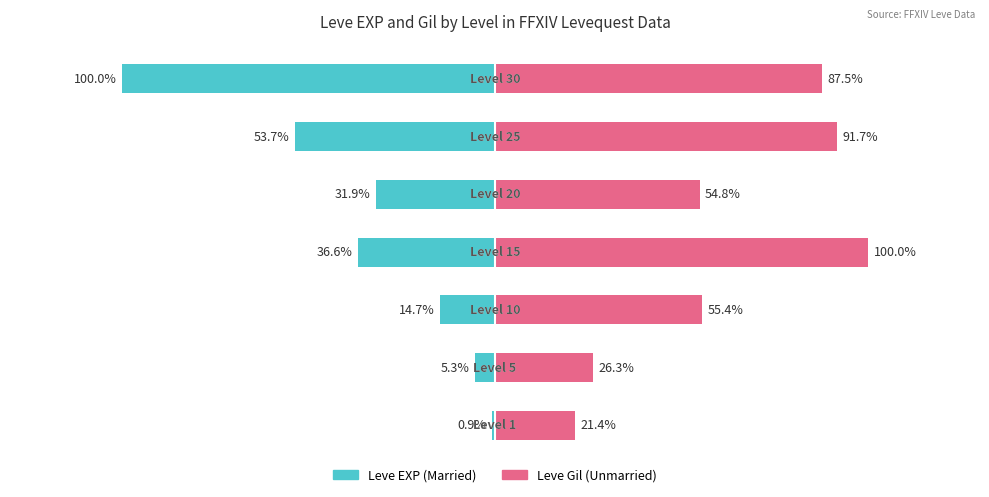

What is the greatest value displayed?

100.0